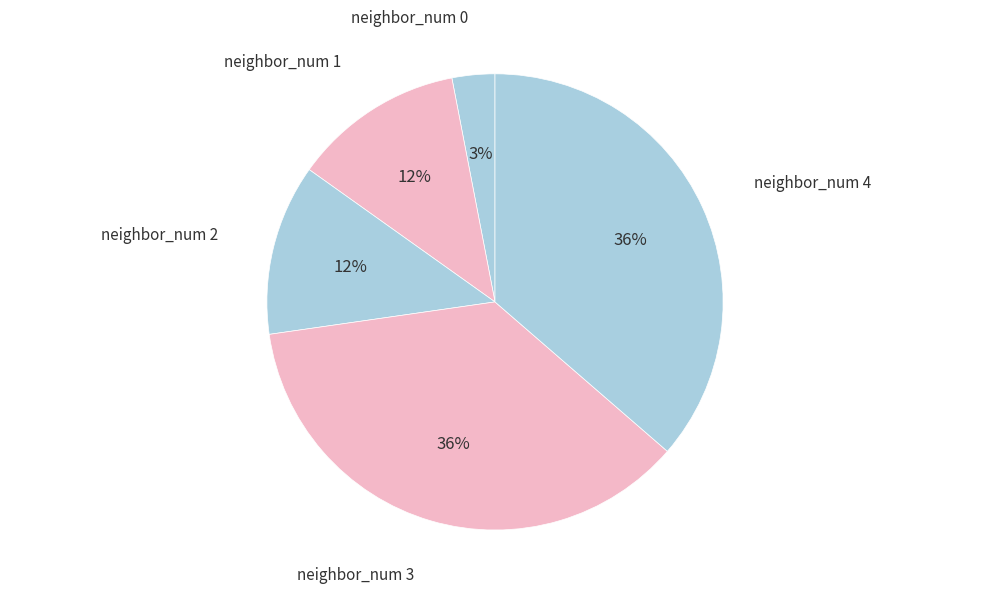

Count the number of slices in the pie.

5